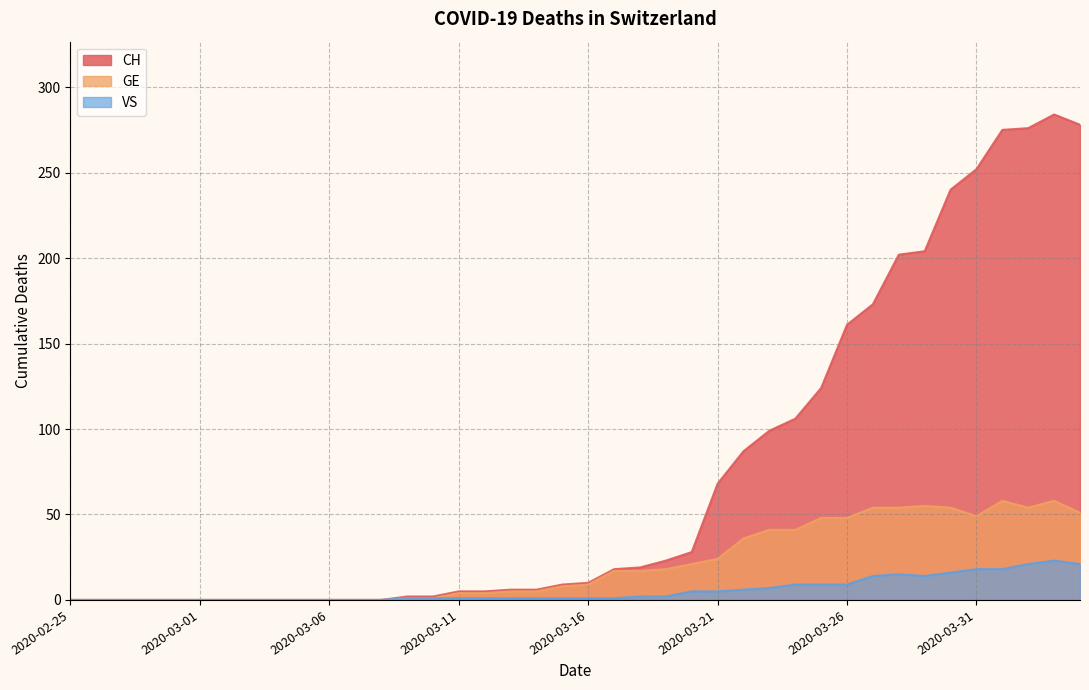

How many data points in VS are less than 1?

13